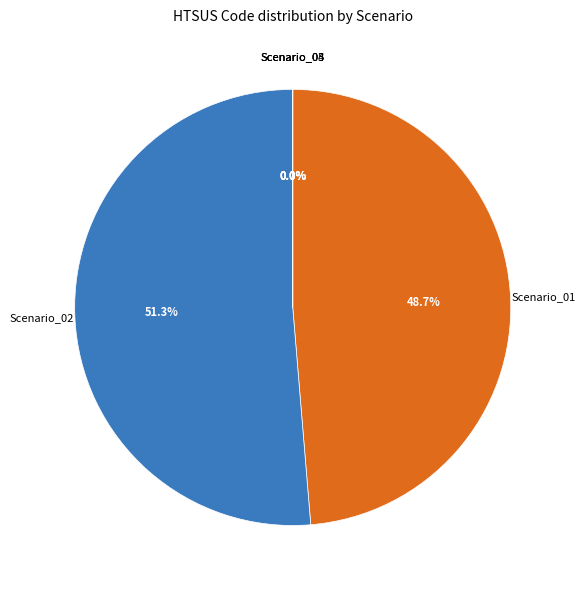

Rank the categories by value from highest to lowest.

Scenario_02, Scenario_01, Scenario_03, Scenario_04, Scenario_05